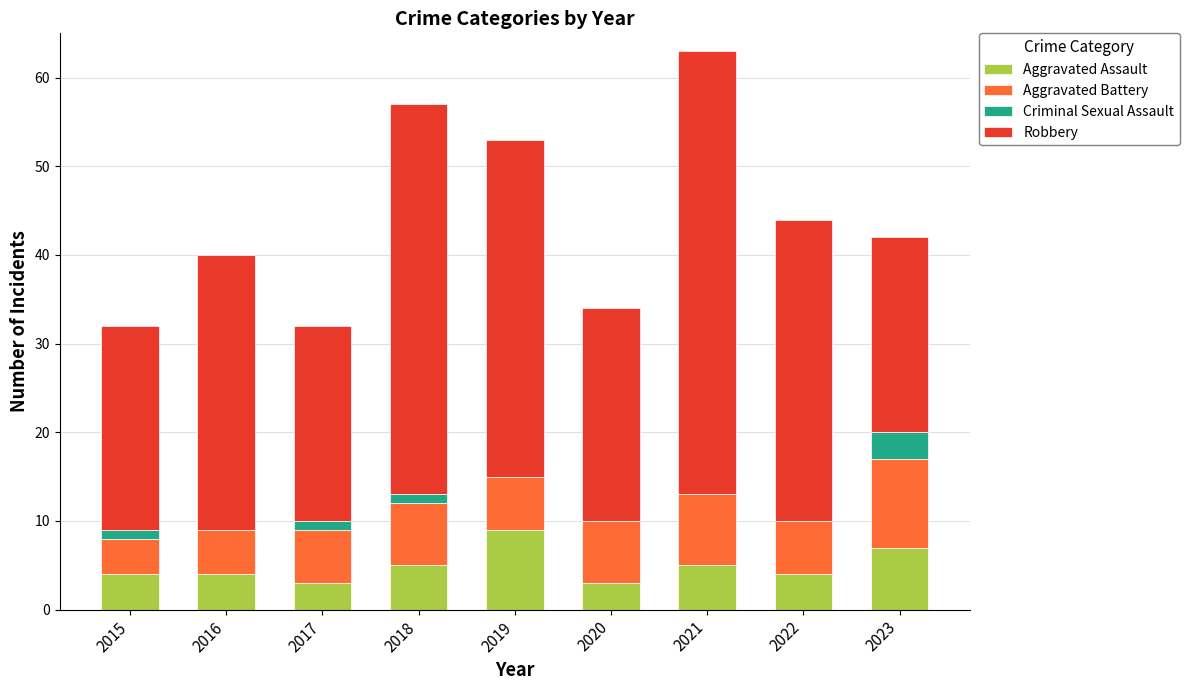

True or false: Aggravated Assault has a value of 15 at 2019.

False